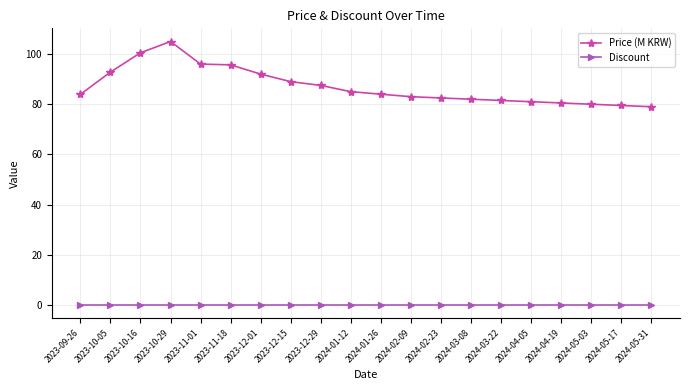

What is the approximate value of Price (M KRW) at 2023-10-05?

92.8